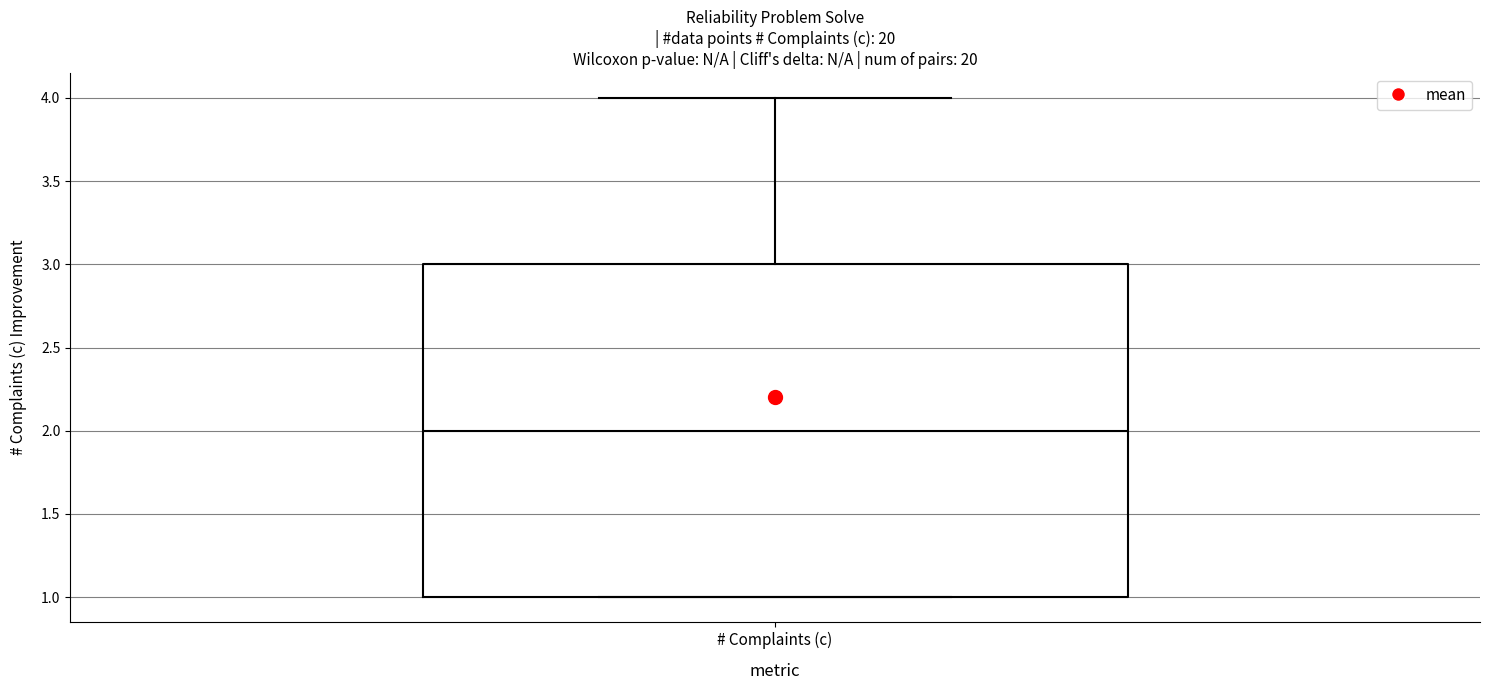

Read this box plot against the y-axis: the position of the median line, the range covered by the box, and the ends of both whiskers. The values are not printed on the chart, so give them approximately, as read against the axis.

median 2, box 1 to 3, whiskers 1 to 4